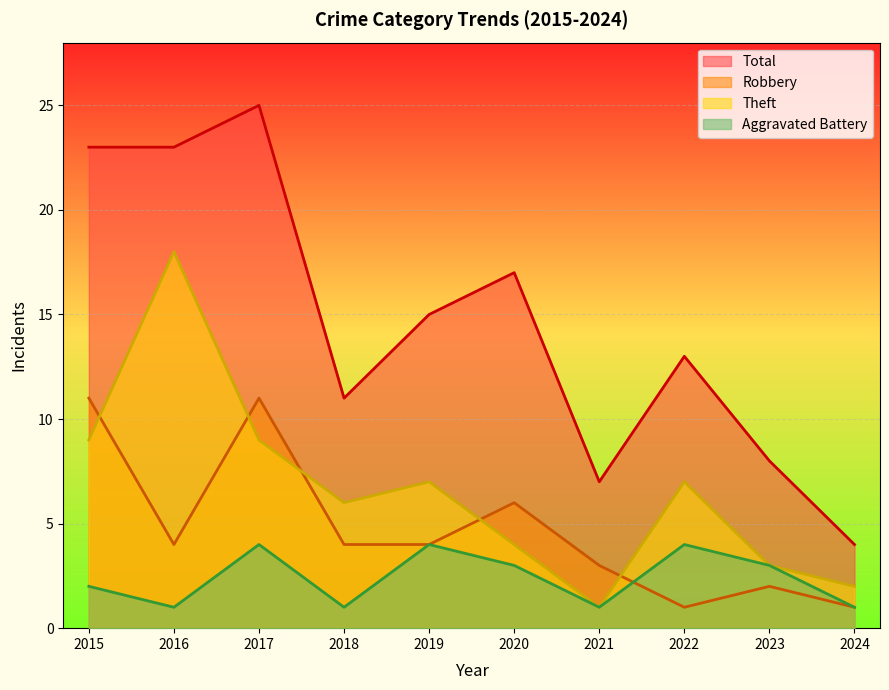

Rank the series at 2019 from lowest to highest value.

Aggravated Battery, Robbery, Theft, Total